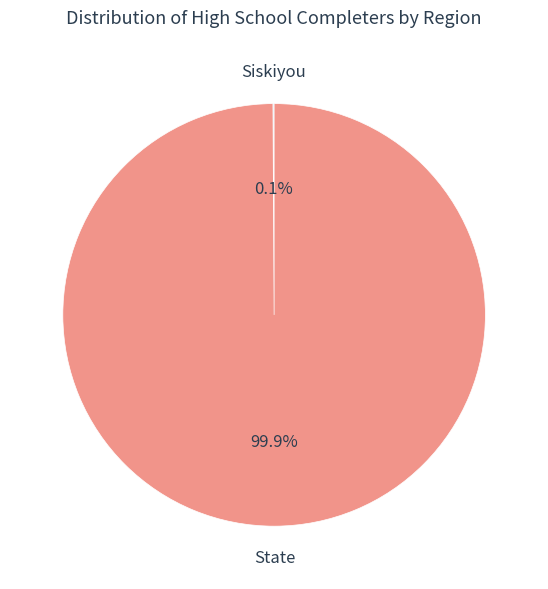

What is the largest slice in the pie chart?

State